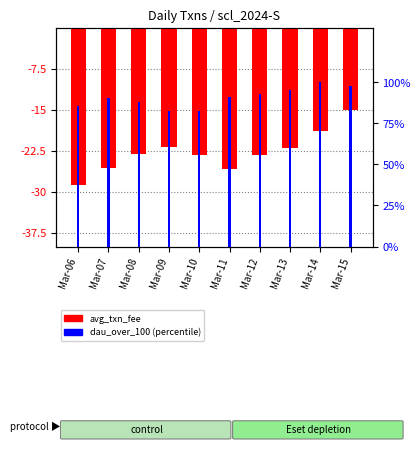

Where is avg_txn_fee nearest to the value -21?

Mar-09